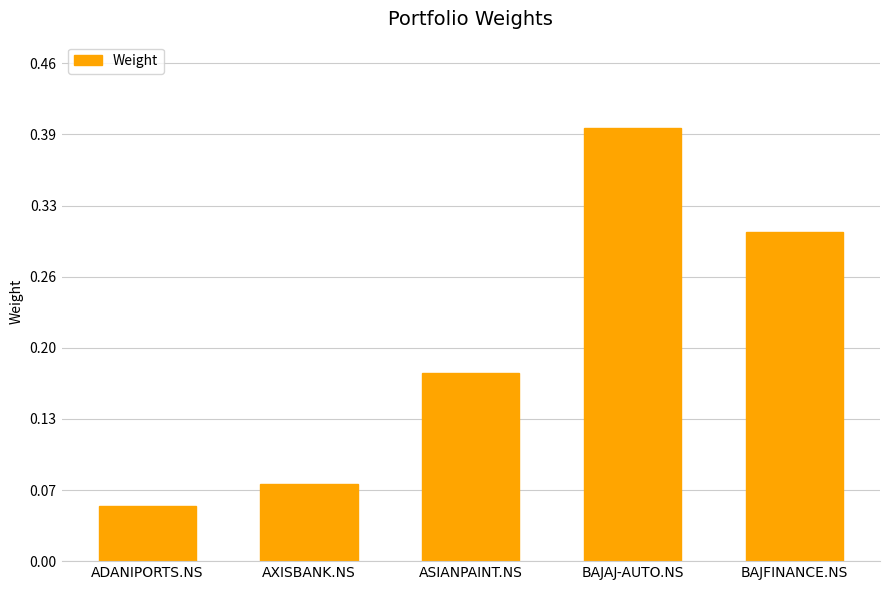

What is the change in value from BAJAJ-AUTO.NS to BAJFINANCE.NS?

-0.1